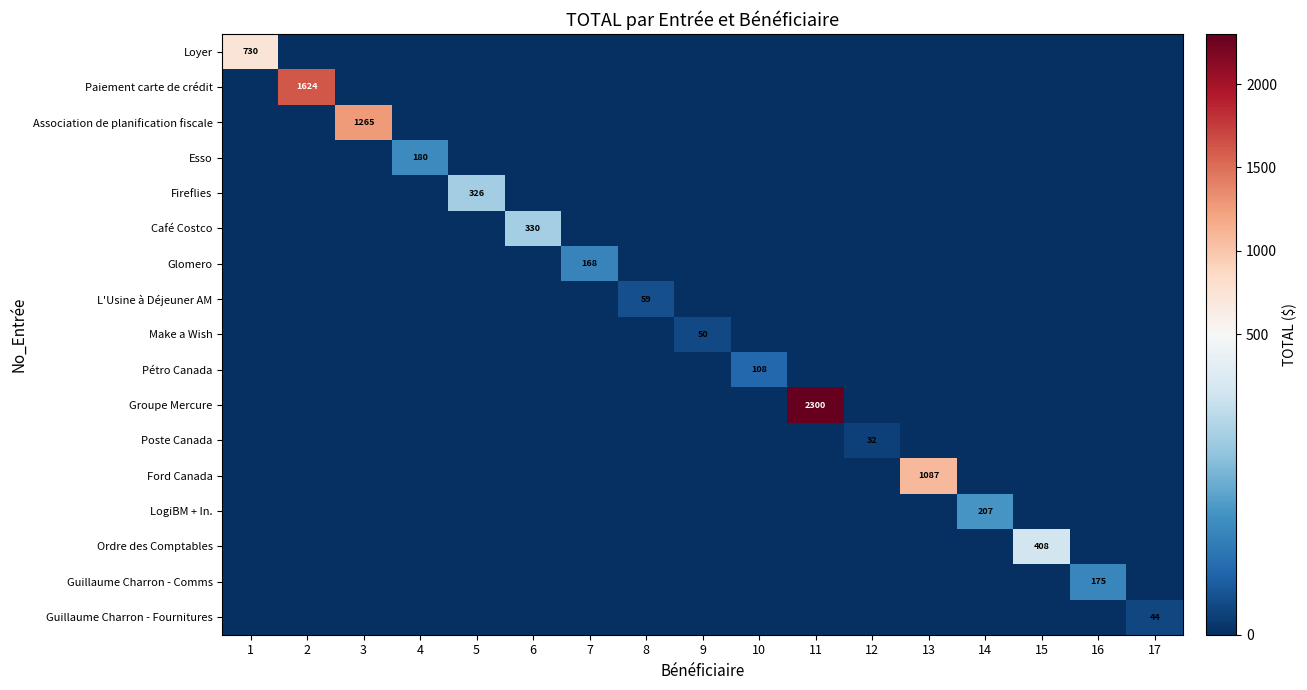

The value of LogiBM + In. at 14 is 207. True or false?

True